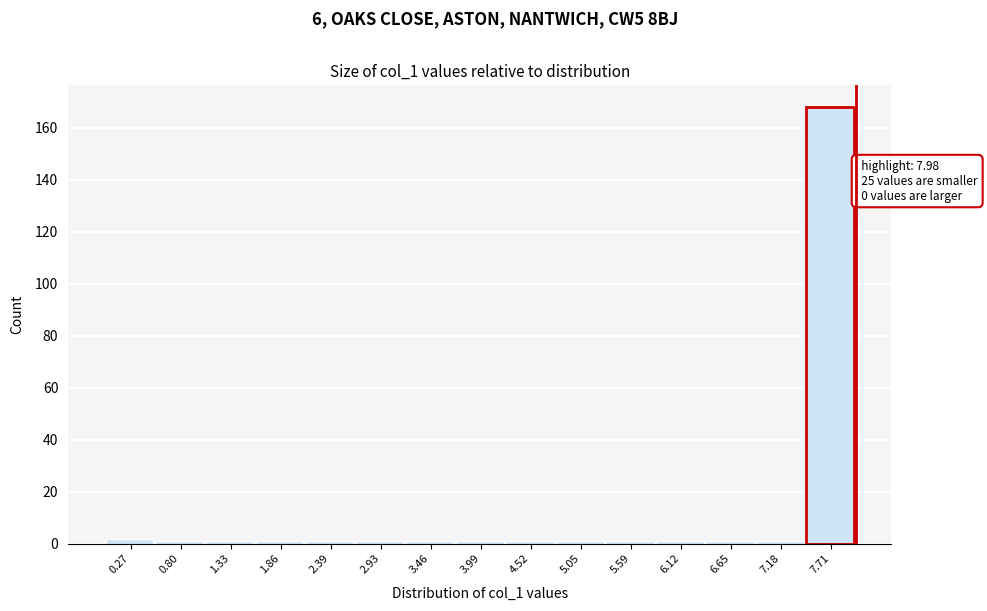

Which range on the x-axis has the tallest bar?

7.4 to 8.0